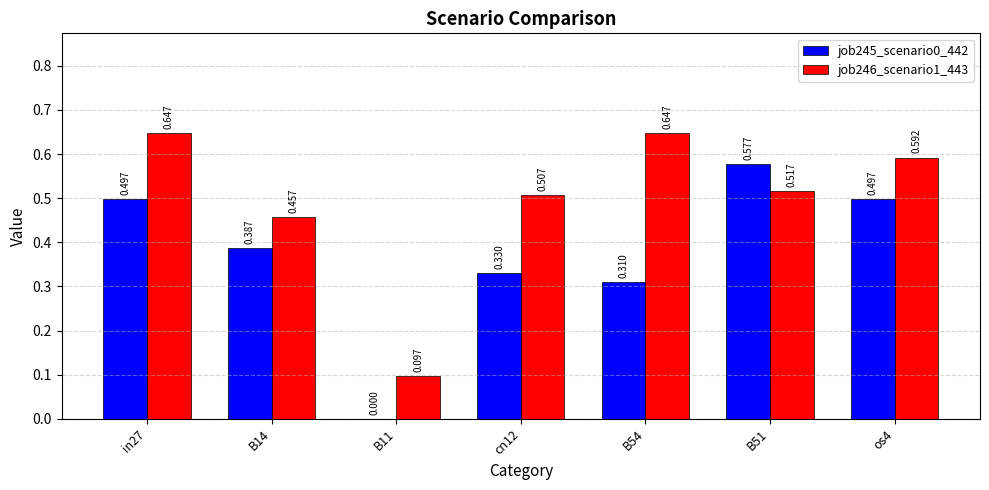

Is the value of job246_scenario1_443 at B11 greater than the value of job245_scenario0_442 at B11?

Yes